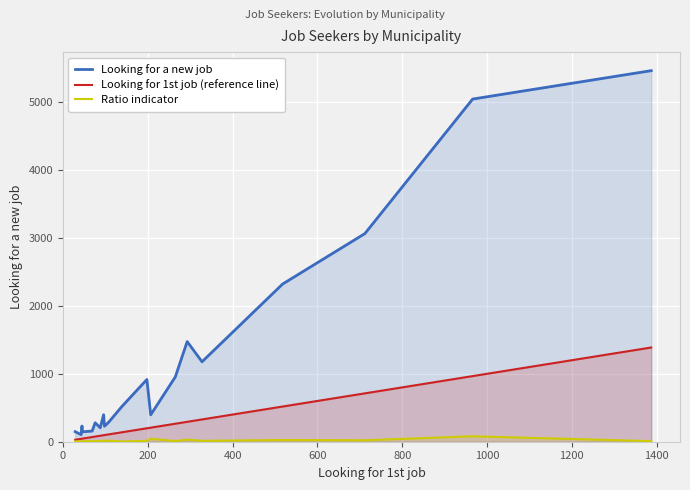

True or false: Looking for a new job and Looking for 1st job (reference line) intersect in this chart.

False